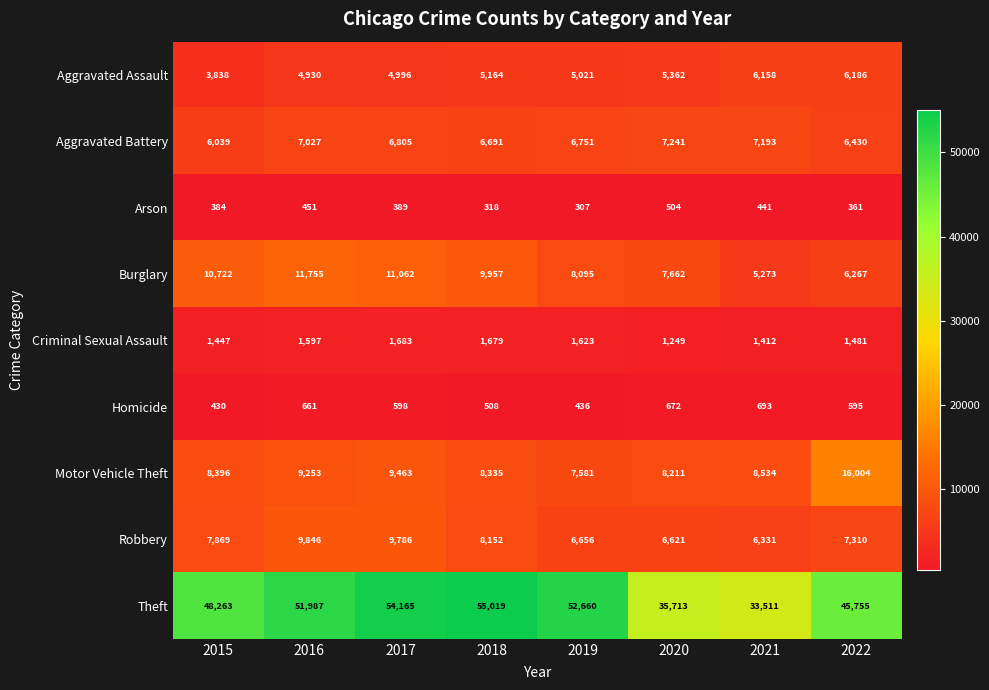

Which series has the largest total across all categories?

Theft